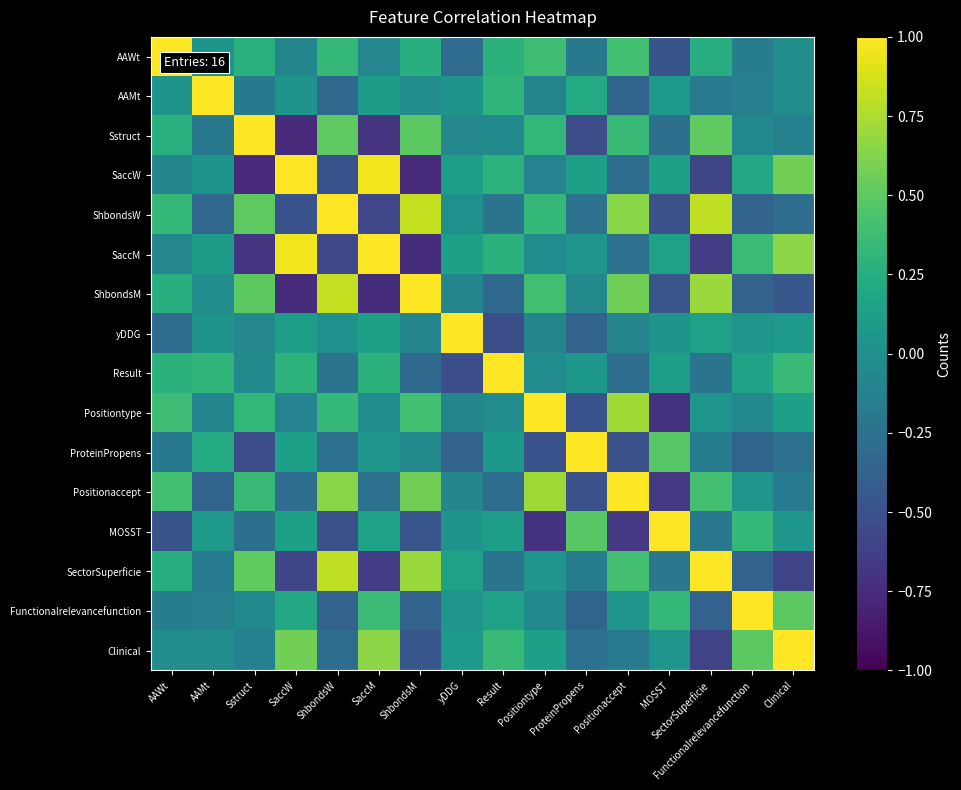

At which category is the sum across all series the highest?

AAWt